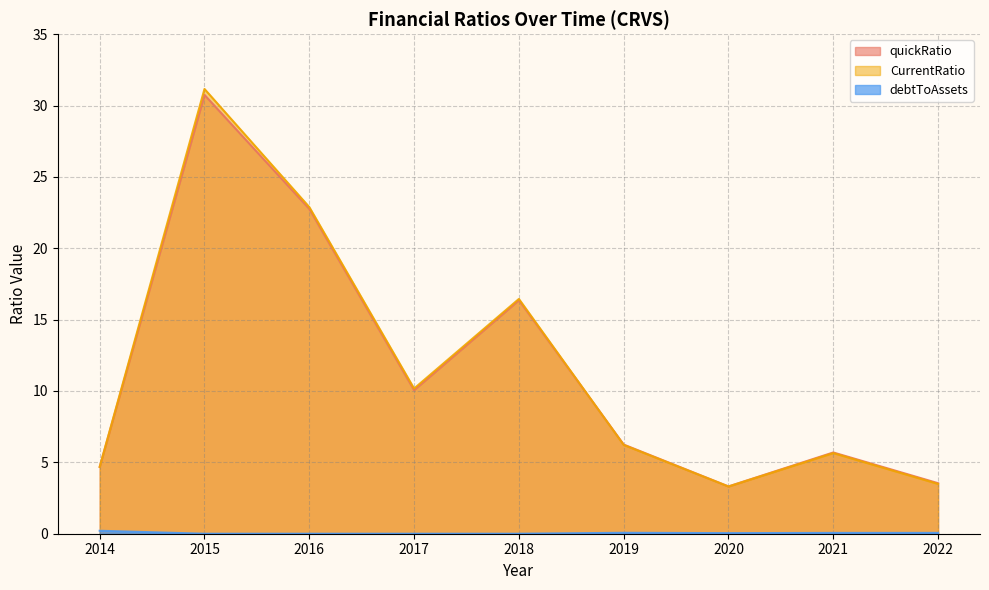

At which label does quickRatio reach its minimum?

2020